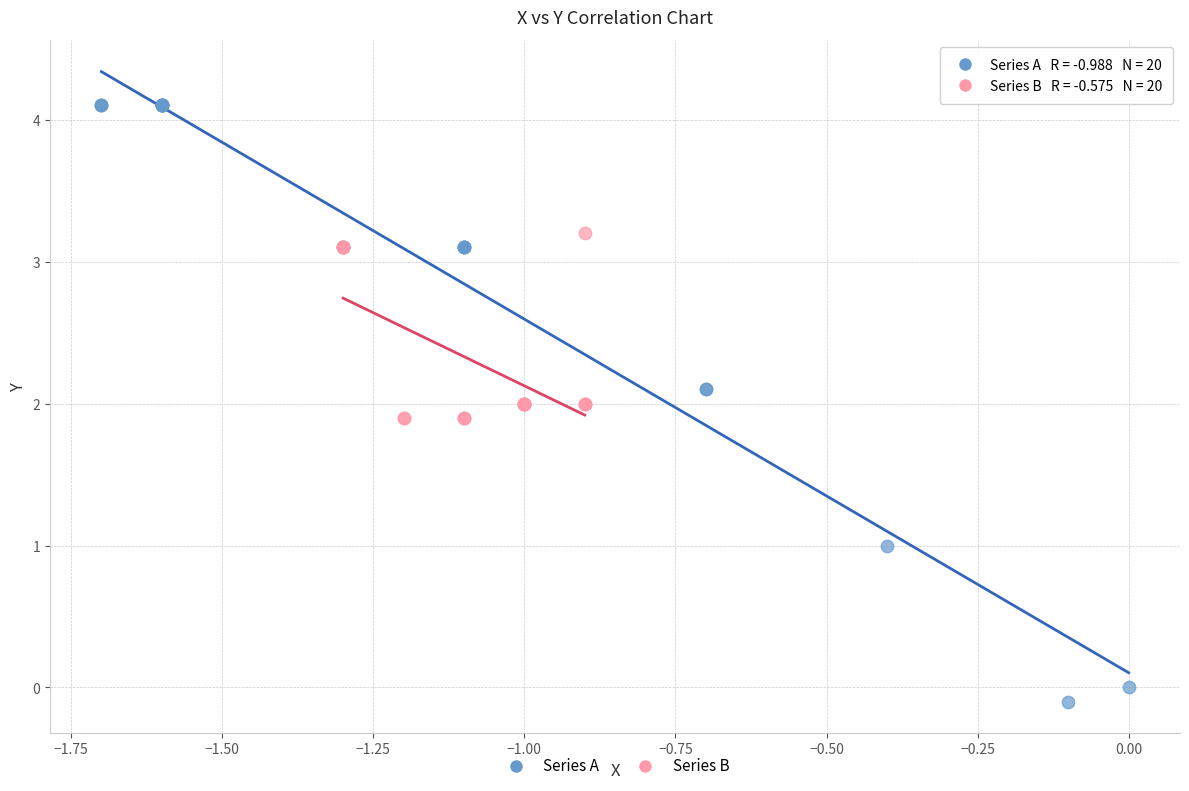

Which series has the widest spread of Y values?

Series A